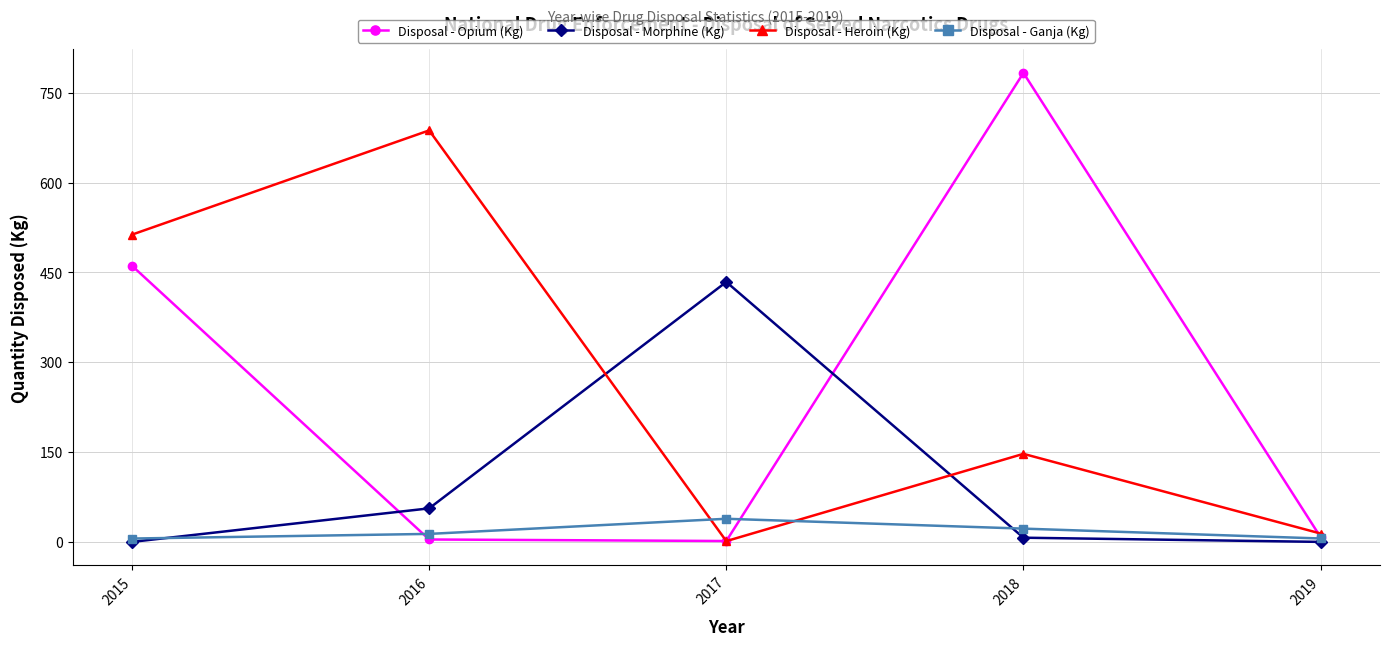

Read the Disposal - Opium (Kg) value at 2018.

783.0